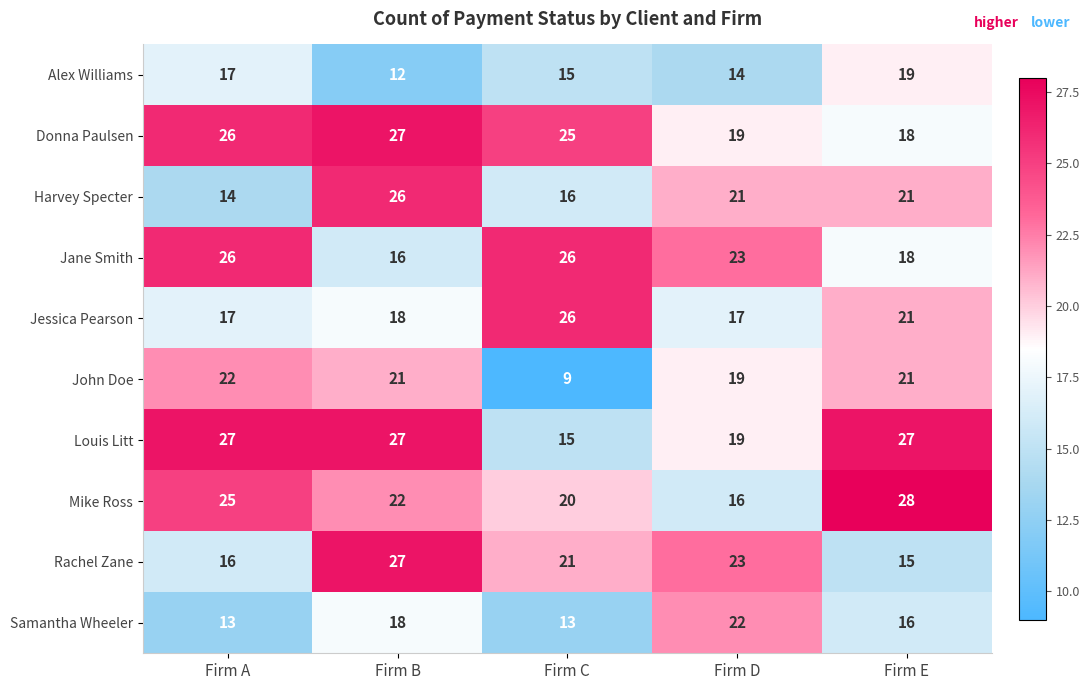

What is the sum of all Rachel Zane values?

102